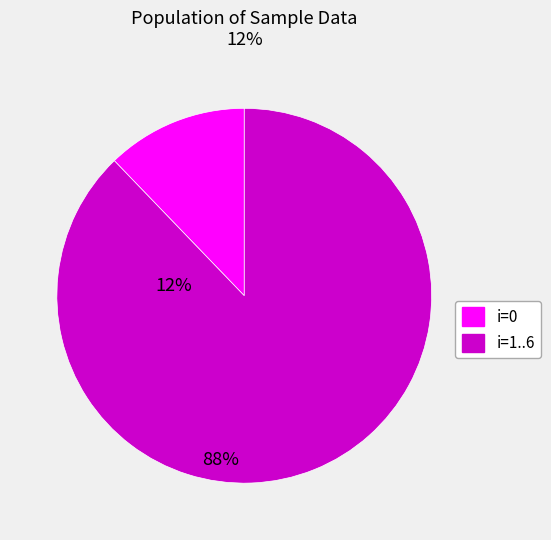

Rank the categories by value from highest to lowest.

i=1..6, i=0